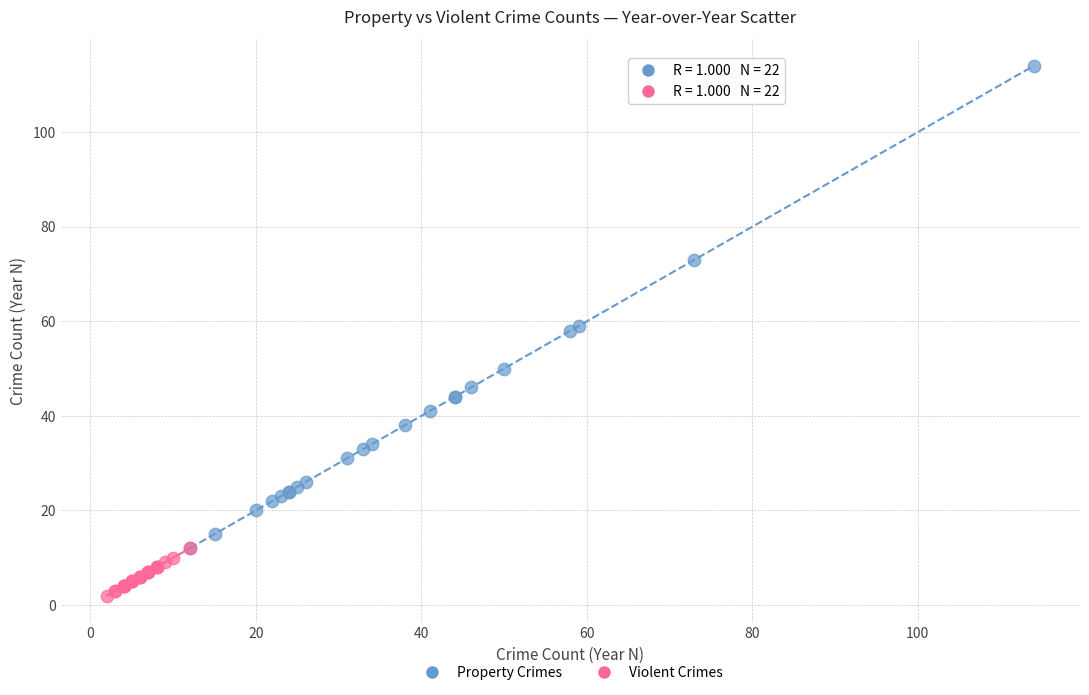

What are all the series names shown in the legend?

Property Crimes, Violent Crimes